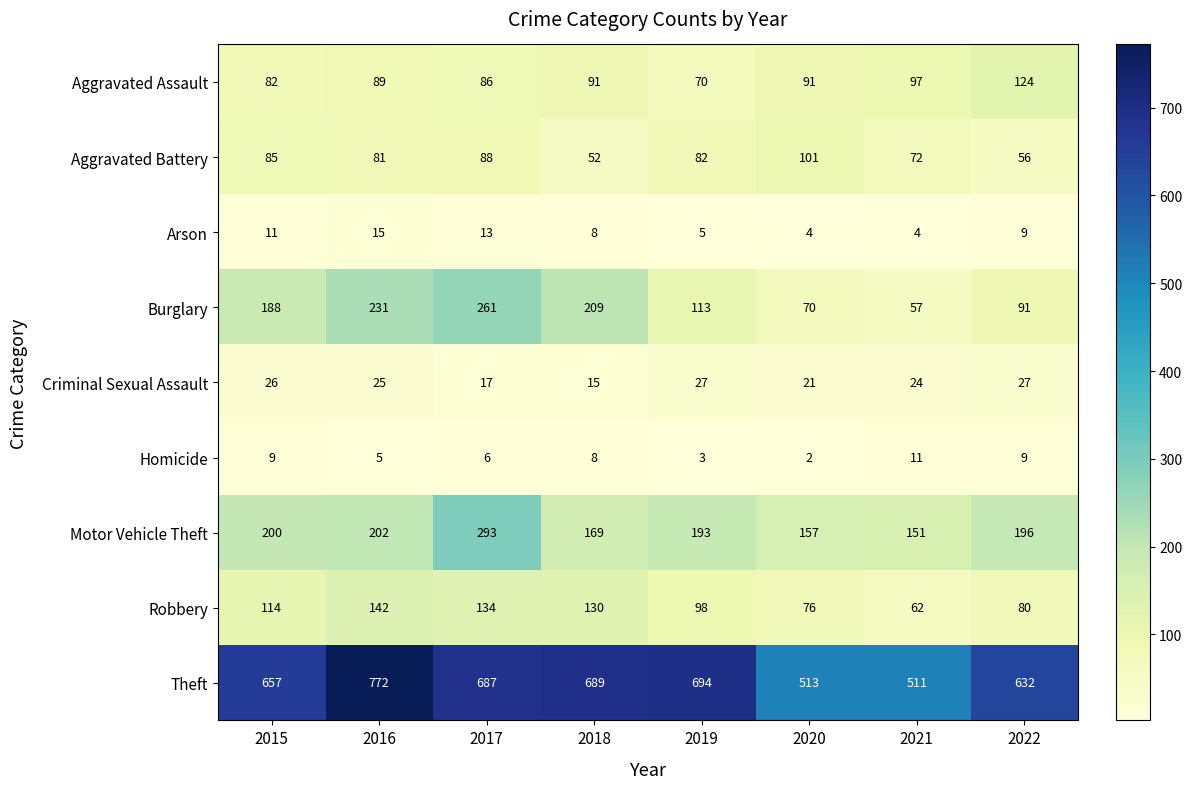

What is the maximum value shown in the chart?

772